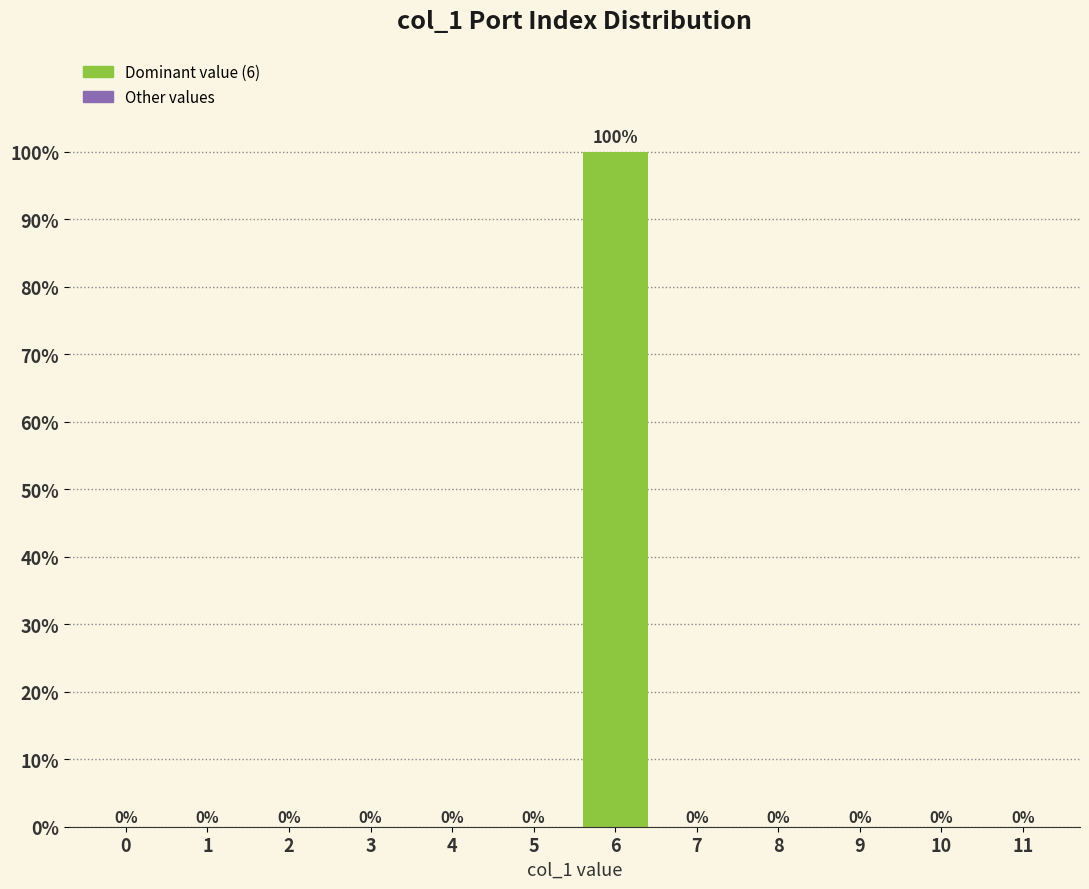

Reading right to left, list all the values displayed in this chart.

11=0	10=0	9=0	8=0	7=0	6=100	5=0	4=0	3=0	2=0	1=0	0=0